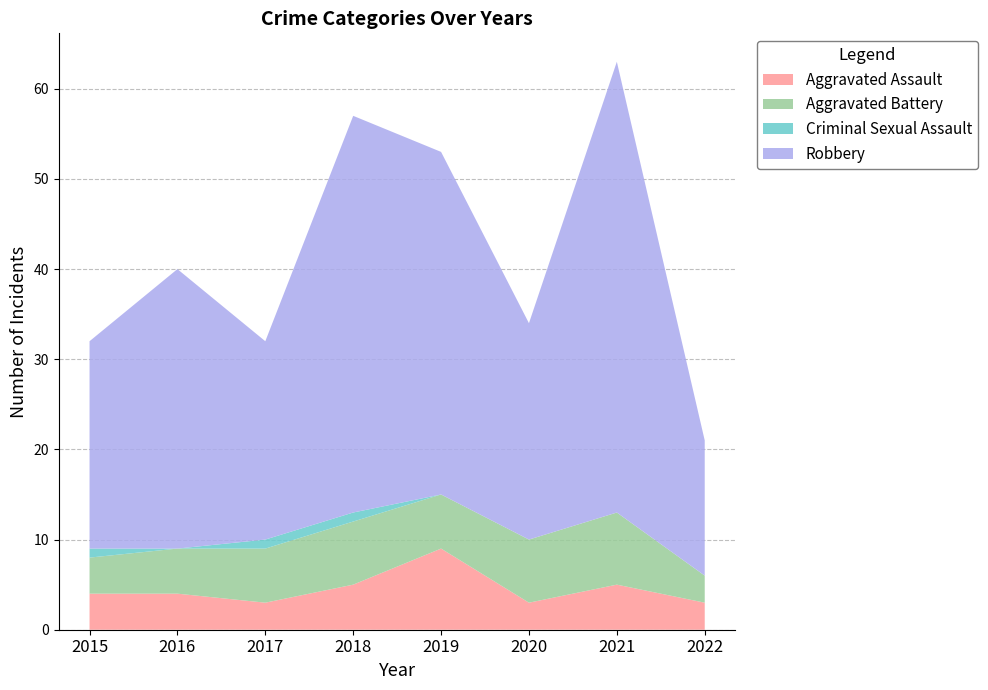

Reading left to right, list all the values displayed in this chart.

Aggravated Assault: 4	4	3	5	9	3	5	3
Aggravated Battery: 4	5	6	7	6	7	8	3
Criminal Sexual Assault: 1	0	1	1	0	0	0	0
Robbery: 23	31	22	44	38	24	50	15